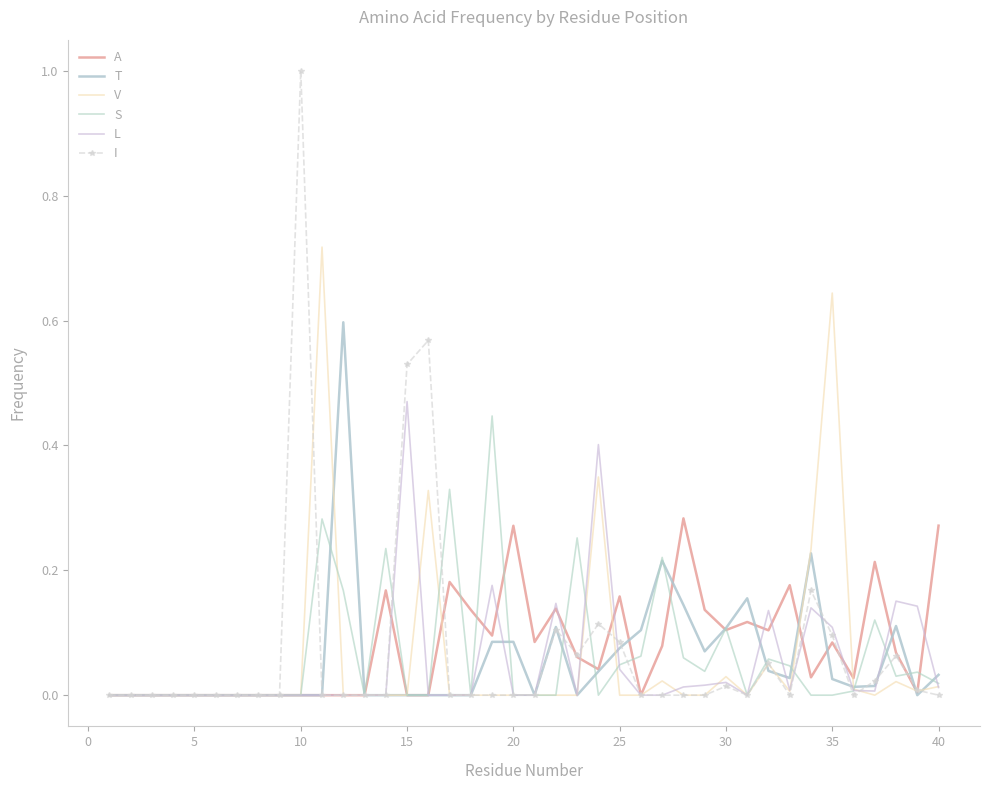

Reading left to right, what are all the values shown in this chart?

A: 0.0	0.0	0.0	0.0	0.0	0.0	0.0	0.0	0.0	0.0	0.0	0.0	0.0	0.2	0.0	0.0	0.2	0.1	0.1	0.3	0.1	0.1	0.1	0.0	0.2	0.0	0.1	0.3	0.1	0.1	0.1	0.1	0.2	0.0	0.1	0.0	0.2	0.1	0.0	0.3
T: 0.0	0.0	0.0	0.0	0.0	0.0	0.0	0.0	0.0	0.0	0.0	0.6	0.0	0.0	0.0	0.0	0.0	0.0	0.1	0.1	0.0	0.1	0.0	0.0	0.1	0.1	0.2	0.1	0.1	0.1	0.2	0.0	0.0	0.2	0.0	0.0	0.0	0.1	0.0	0.0
V: 0.0	0.0	0.0	0.0	0.0	0.0	0.0	0.0	0.0	0.0	0.7	0.0	0.0	0.0	0.0	0.3	0.0	0.0	0.0	0.0	0.0	0.0	0.0	0.3	0.0	0.0	0.0	0.0	0.0	0.0	0.0	0.0	0.0	0.2	0.6	0.0	0.0	0.0	0.0	0.0
S: 0.0	0.0	0.0	0.0	0.0	0.0	0.0	0.0	0.0	0.0	0.3	0.2	0.0	0.2	0.0	0.0	0.3	0.0	0.4	0.0	0.0	0.0	0.3	0.0	0.0	0.1	0.2	0.1	0.0	0.1	0.0	0.1	0.0	0.0	0.0	0.0	0.1	0.0	0.0	0.0
L: 0.0	0.0	0.0	0.0	0.0	0.0	0.0	0.0	0.0	0.0	0.0	0.0	0.0	0.0	0.5	0.0	0.0	0.0	0.2	0.0	0.0	0.1	0.0	0.4	0.0	0.0	0.0	0.0	0.0	0.0	0.0	0.1	0.0	0.1	0.1	0.0	0.0	0.2	0.1	0.0
I: 0.0	0.0	0.0	0.0	0.0	0.0	0.0	0.0	0.0	1.0	0.0	0.0	0.0	0.0	0.5	0.6	0.0	0.0	0.0	0.0	0.0	0.1	0.1	0.1	0.1	0.0	0.0	0.0	0.0	0.0	0.0	0.1	0.0	0.2	0.1	0.0	0.0	0.1	0.0	0.0